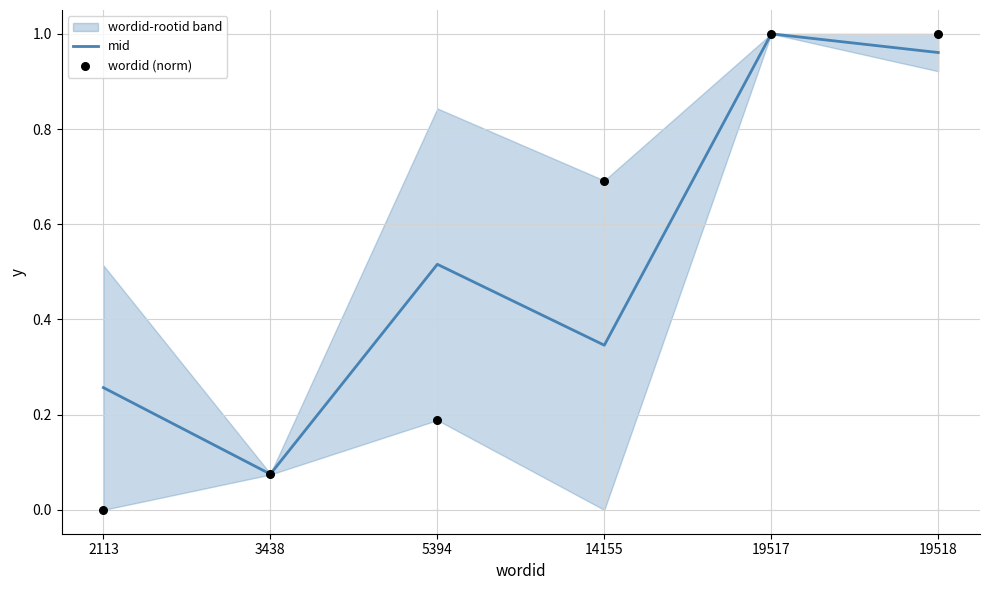

Which series reaches the maximum Y coordinate?

wordid (norm)